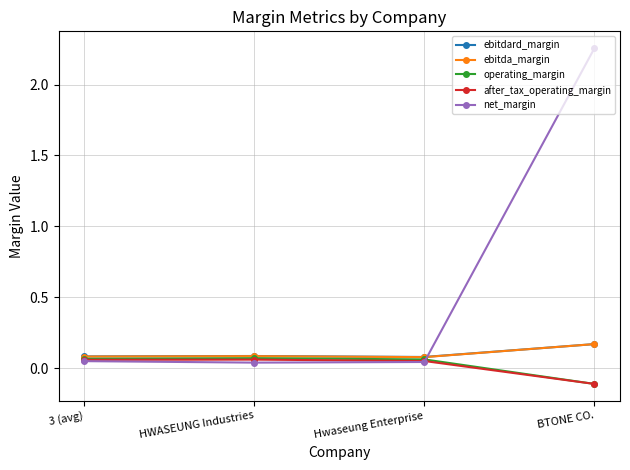

What is the label of the 4th point from the right?

3 (avg)